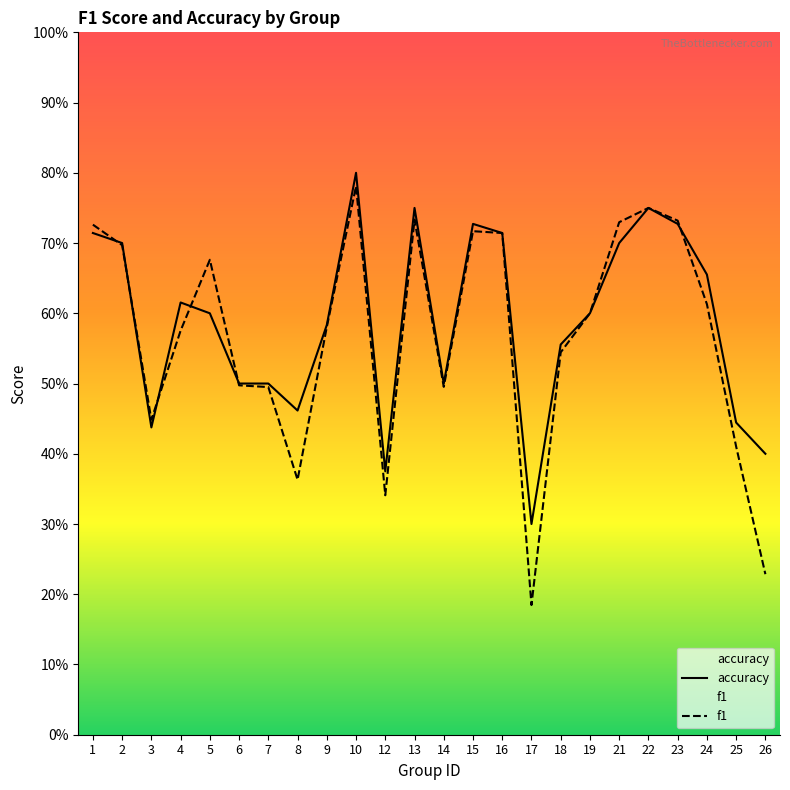

Does the chart display data point markers on the line(s)?

No